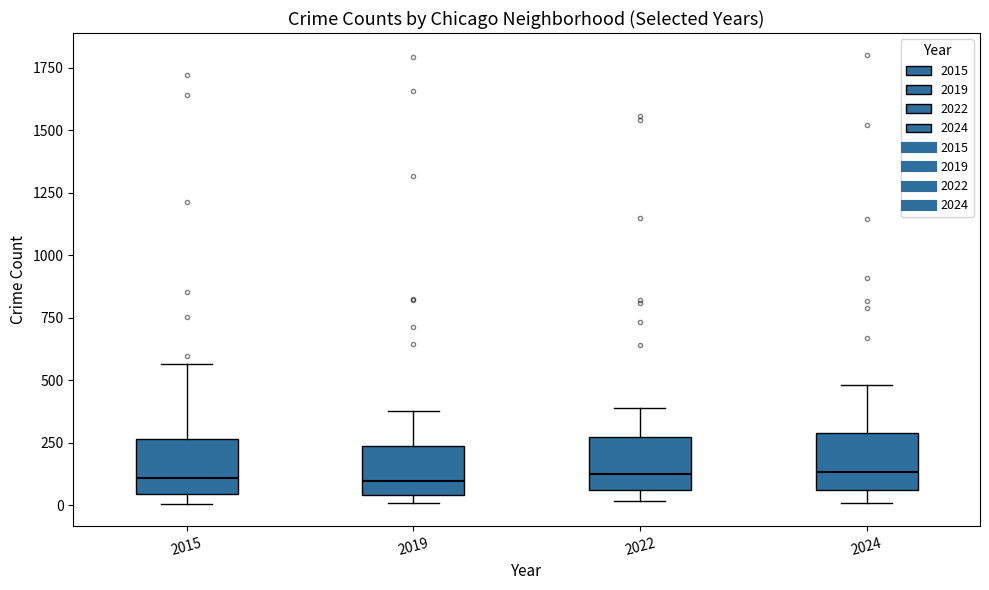

Where is the upper edge of the box at x = 2019 on the y-axis? The values are not printed on the chart, so give them approximately, as read against the axis.

250